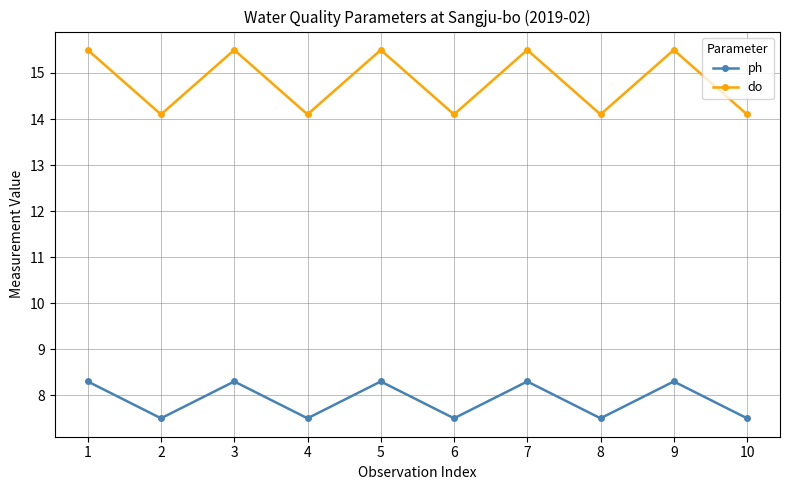

What is the difference between the maximum and minimum values in the do series?

1.4